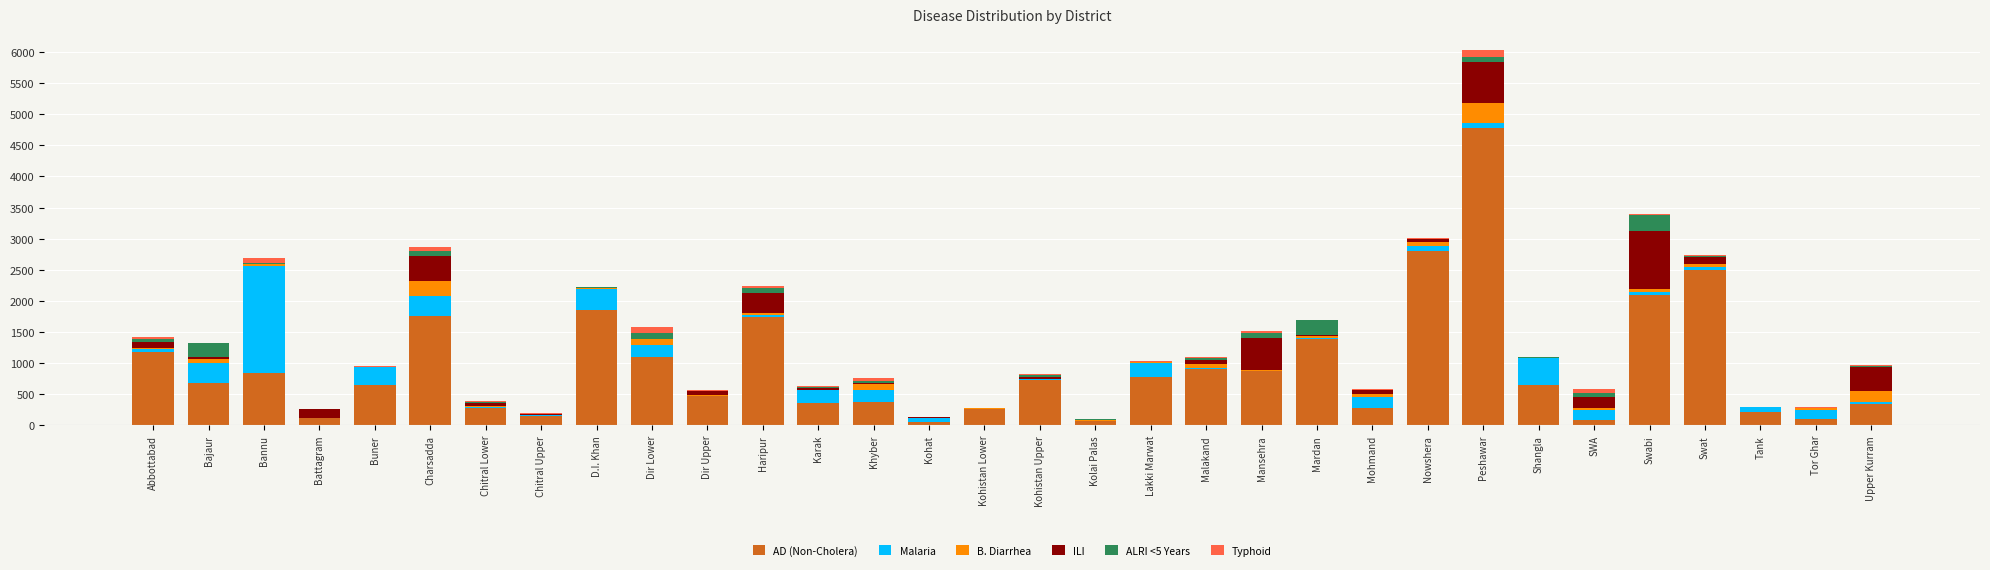

What is the maximum value for AD (Non-Cholera)?

4774